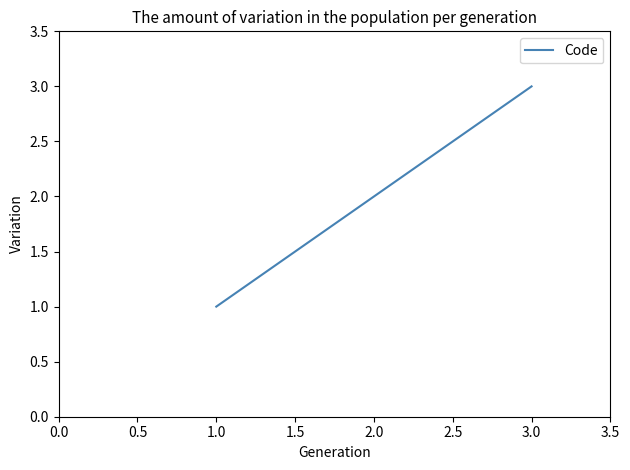

What is the minimum value shown in the chart?

1